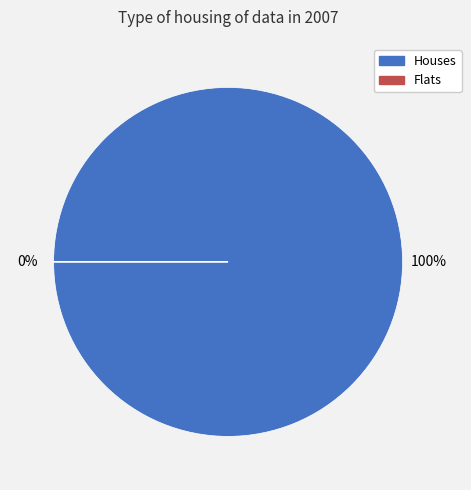

Rank the series by their average value, from highest to lowest.

Houses, Flats